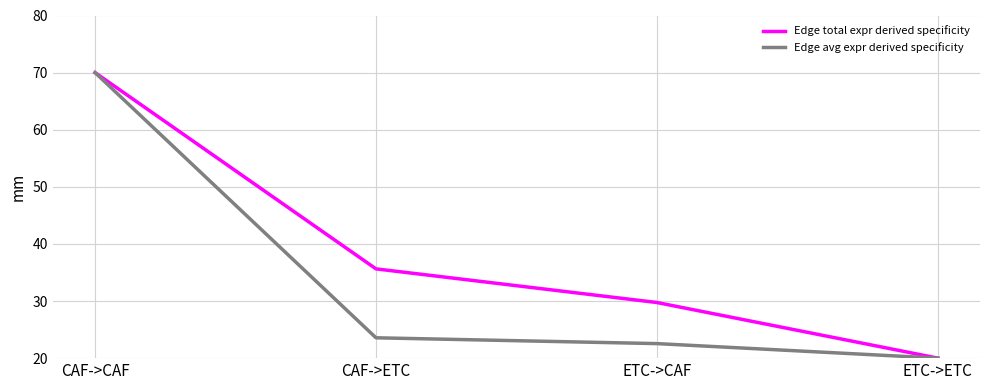

Is it true that Edge total expr derived specificity equals 29.7 at ETC->CAF?

True